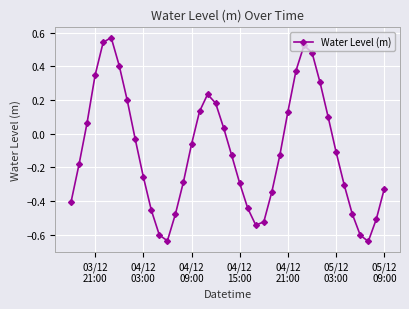

What is the sum of all values?

-4.1